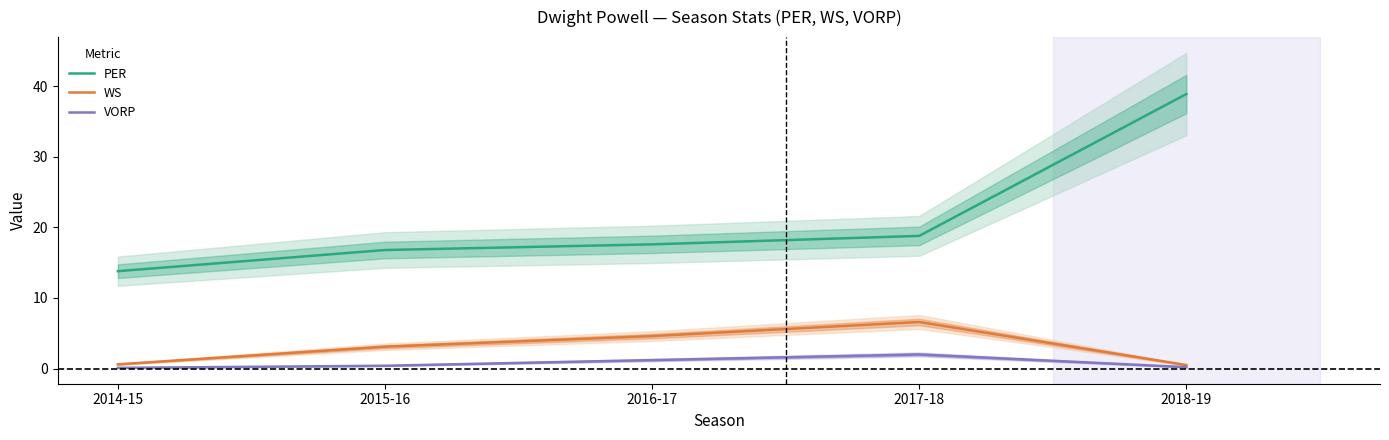

Between 2016-17 and 2018-19, which series saw the biggest shift?

PER